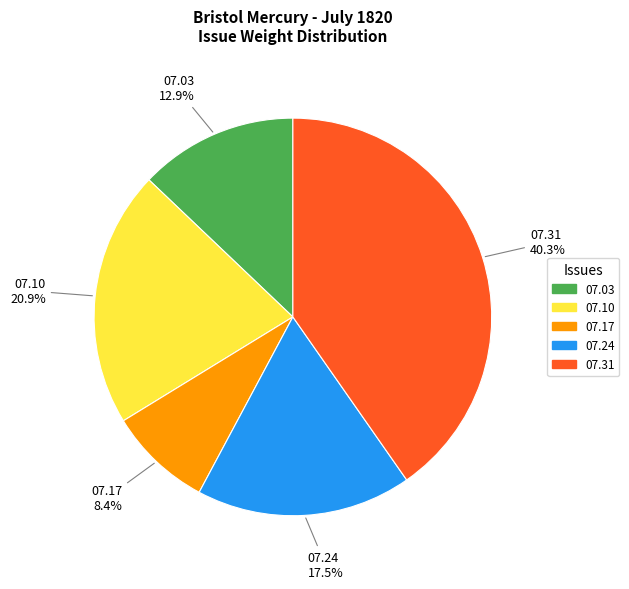

Is there any slice that represents more than half of the pie?

No